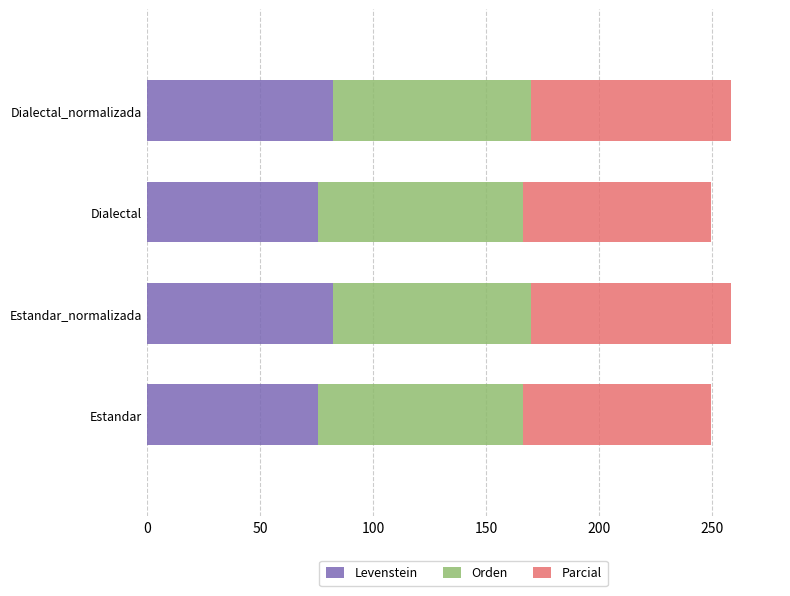

What is the total value across all series at Estandar_normalizada?

258.2